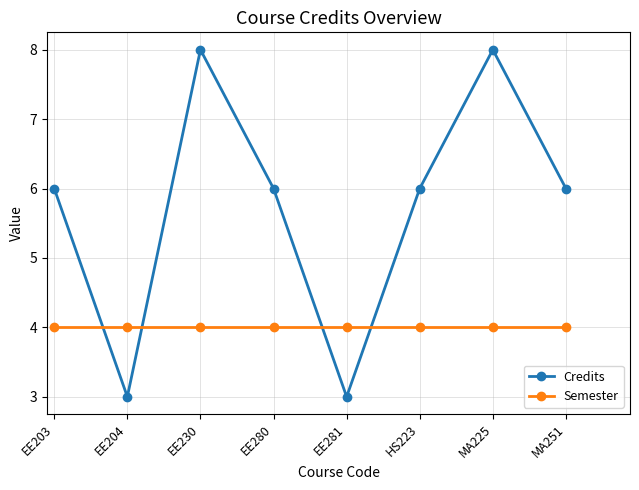

What is the highest value of the Semester series?

4